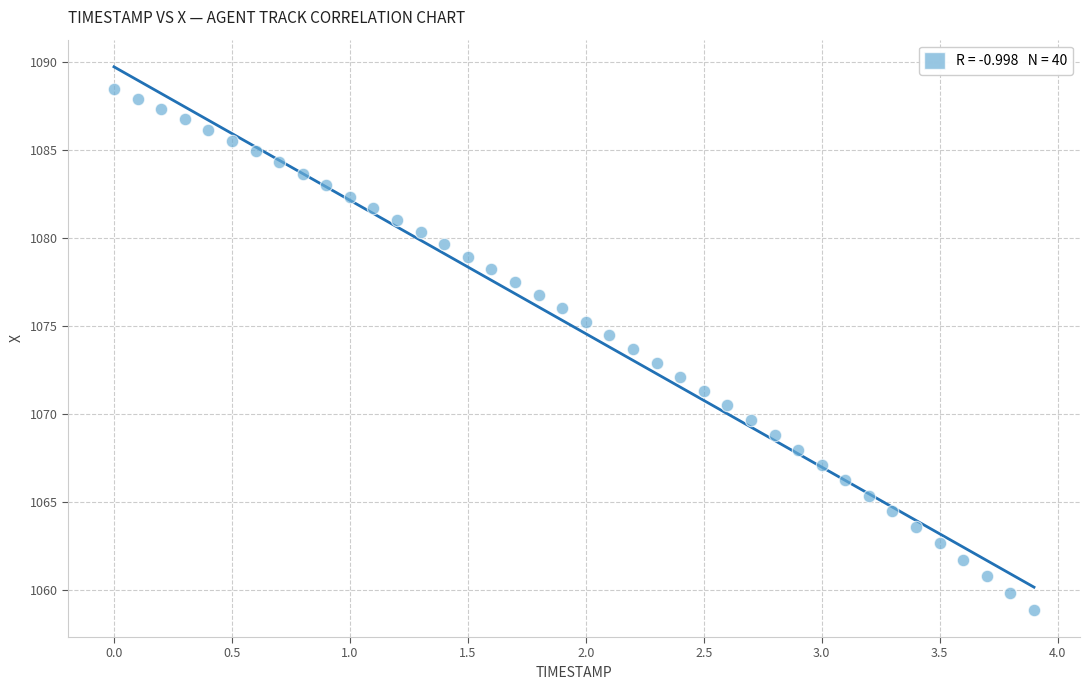

What is the range of X values (max minus min)?

3.9